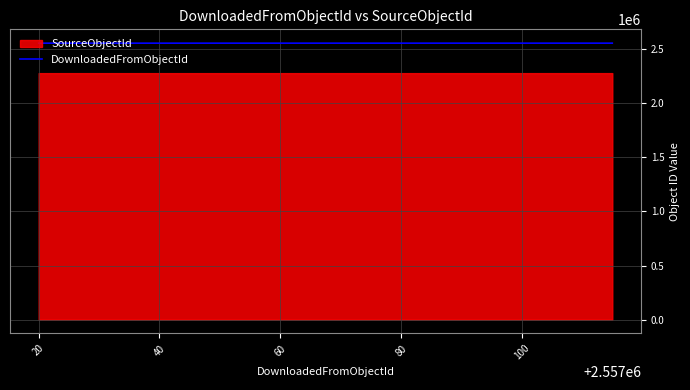

What is the maximum value for DownloadedFromObjectId?

2557115